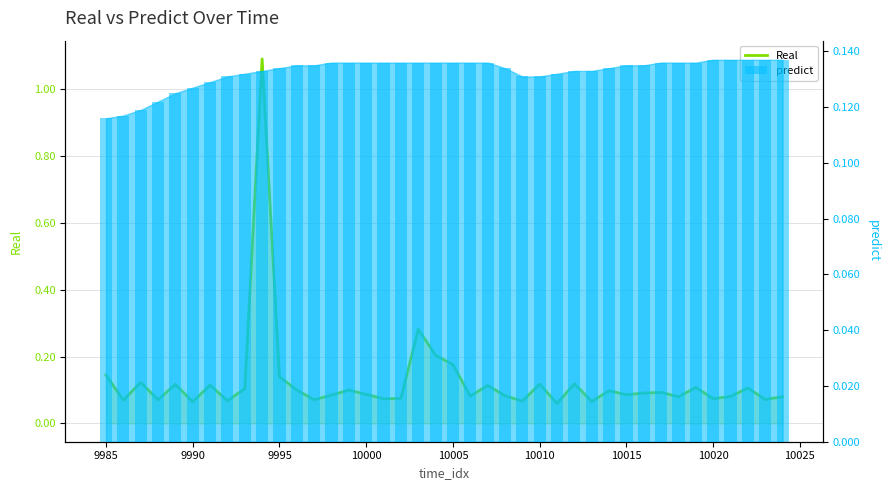

How many data points does each series have?

40